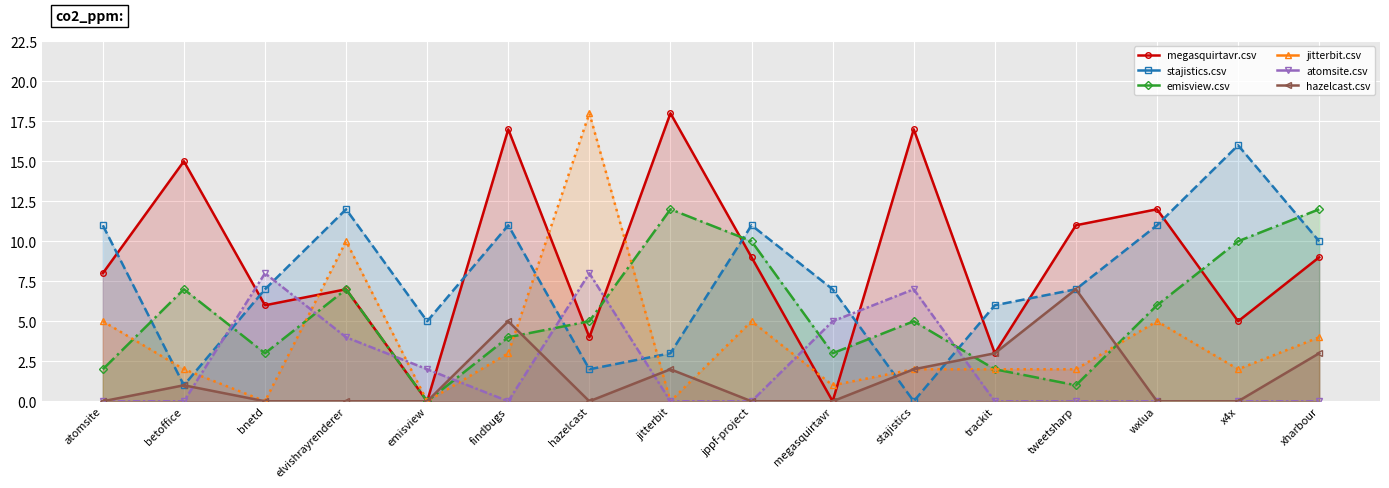

True or false: stajistics.csv has more than 1 interior local peaks.

True